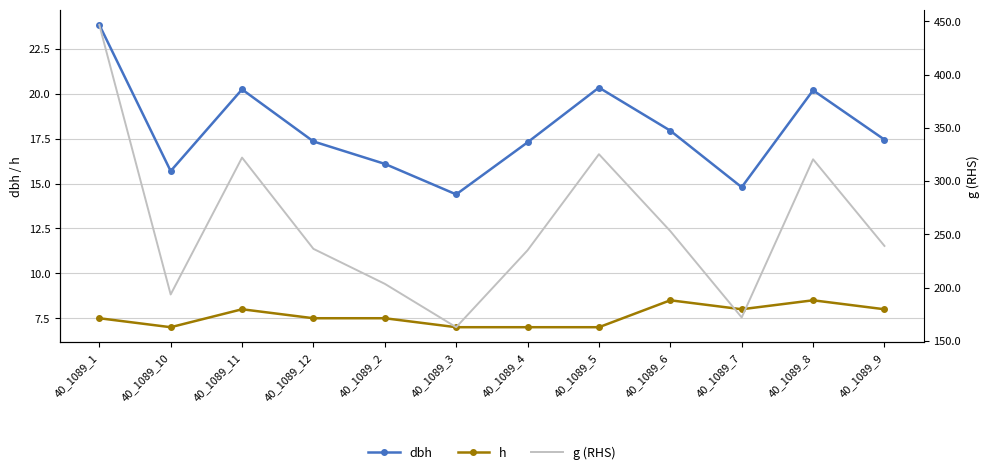

True or false: g (RHS) and dbh intersect in this chart.

False